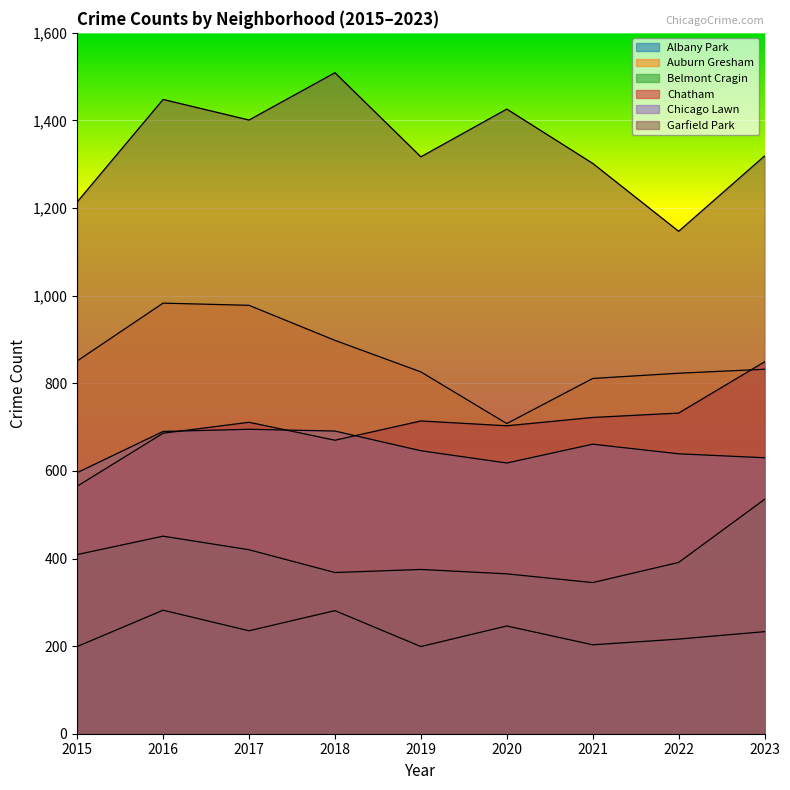

The value of Belmont Cragin at 2017 is 420. True or false?

True